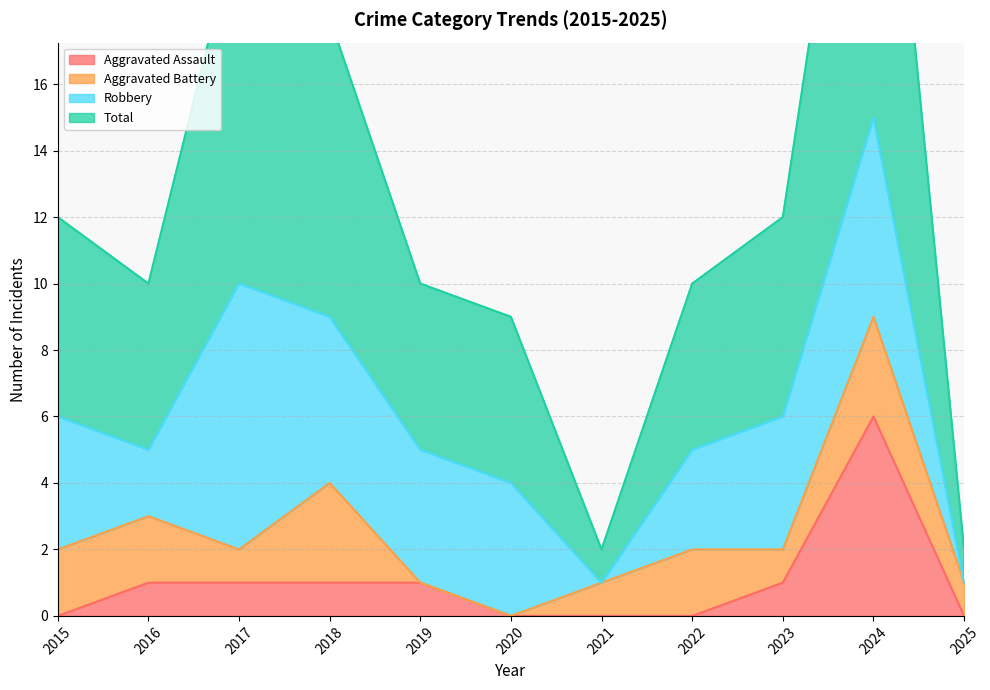

Which series has the widest spread of values?

Total